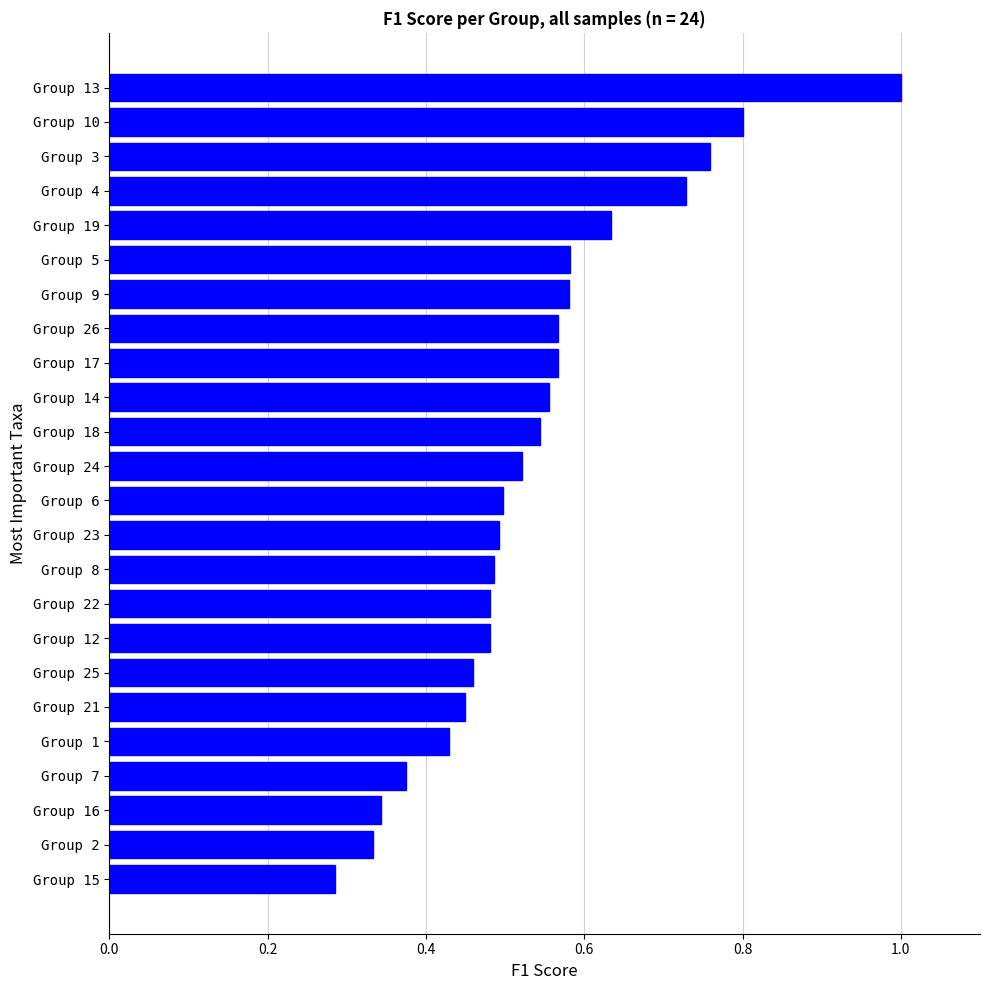

At which category does the chart reach its peak across all series?

Group 13